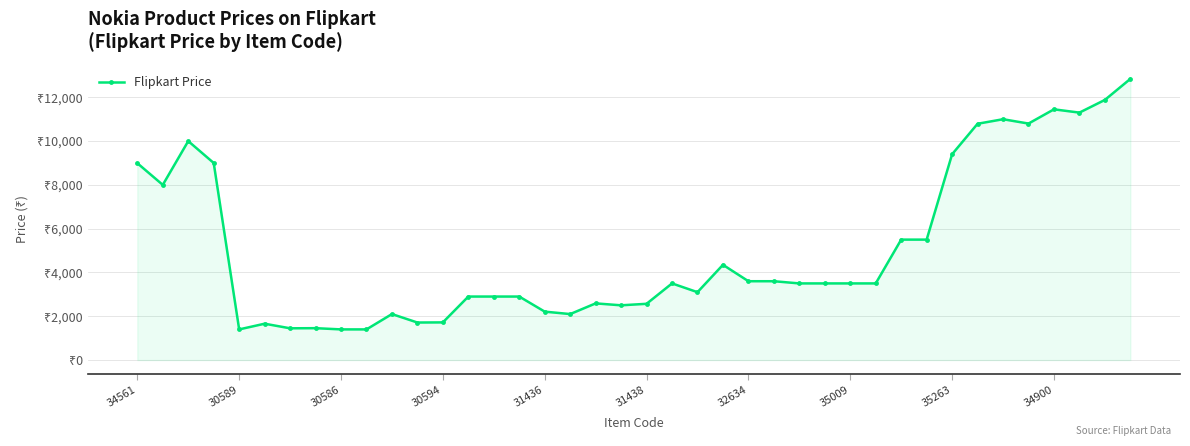

Is this an area chart (filled region under the line)?

Yes